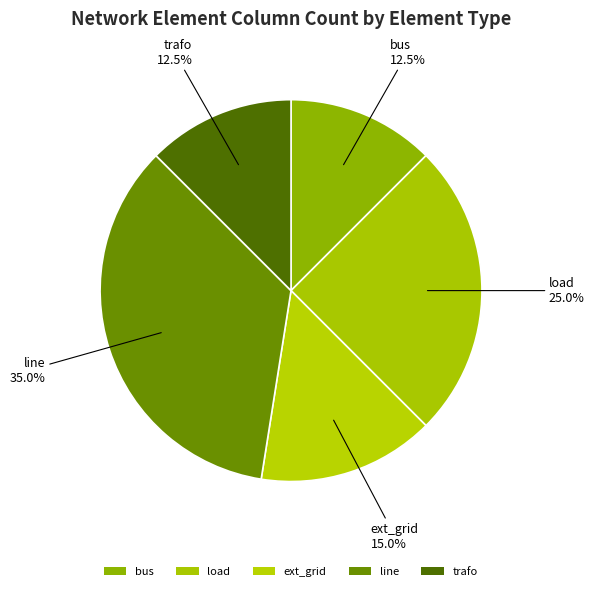

Between bus and ext_grid, which is larger?

ext_grid